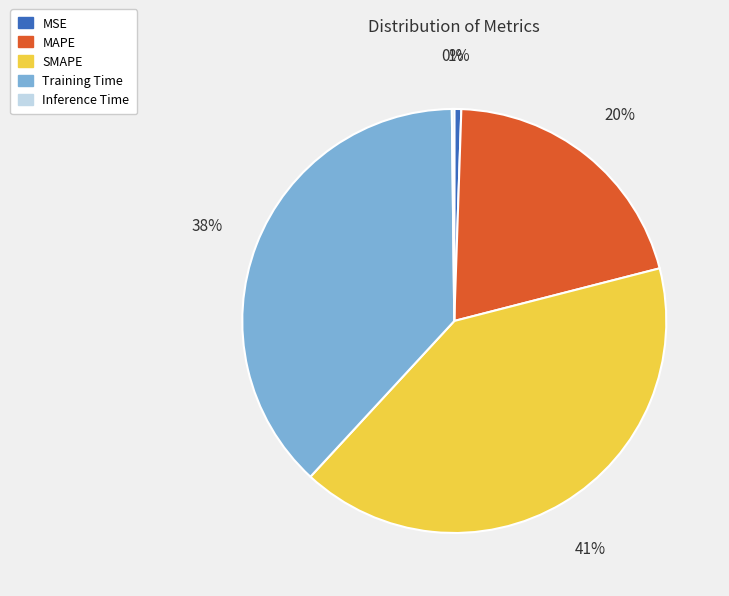

Is there any slice that represents more than half of the pie?

No